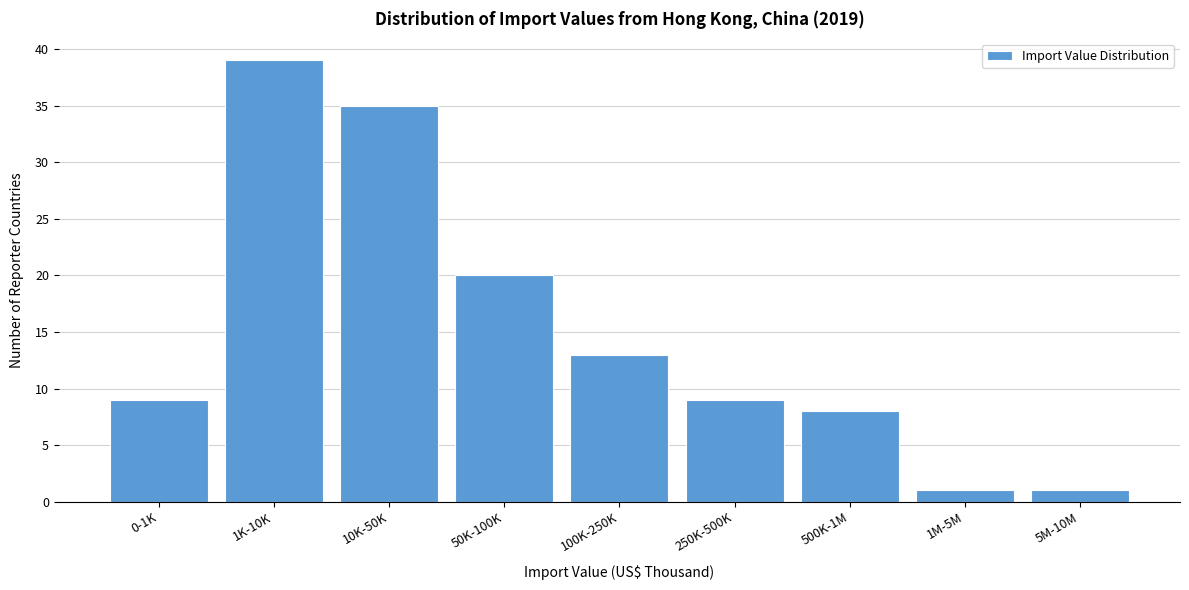

Reading left to right, what are all the values shown in this chart?

0-1K=9	1K-10K=39	10K-50K=35	50K-100K=20	100K-250K=13	250K-500K=9	500K-1M=8	1M-5M=1	5M-10M=1